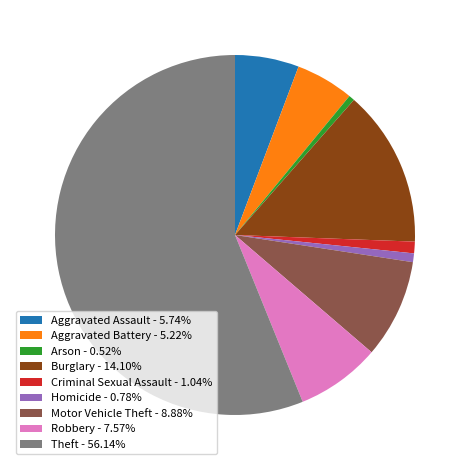

How many segments does this pie chart have?

9